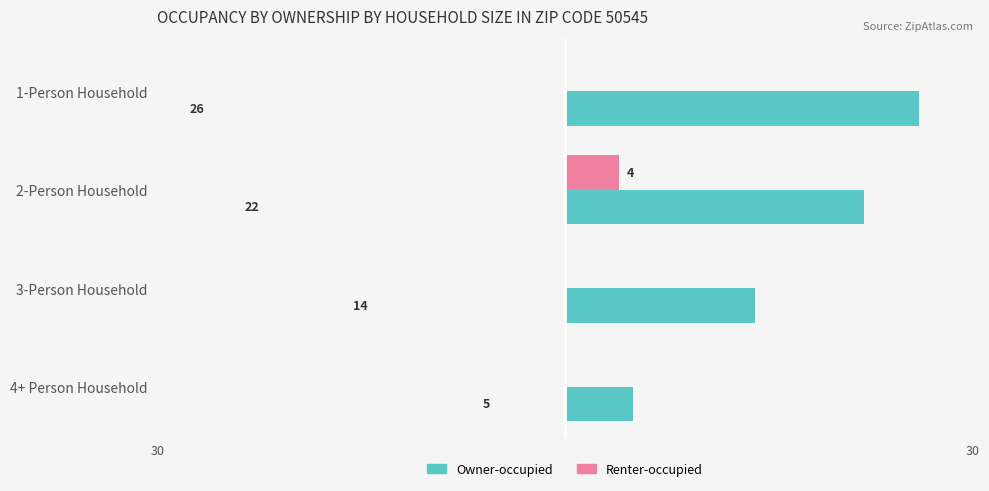

What are all the series names shown in the legend?

Owner-occupied, Renter-occupied